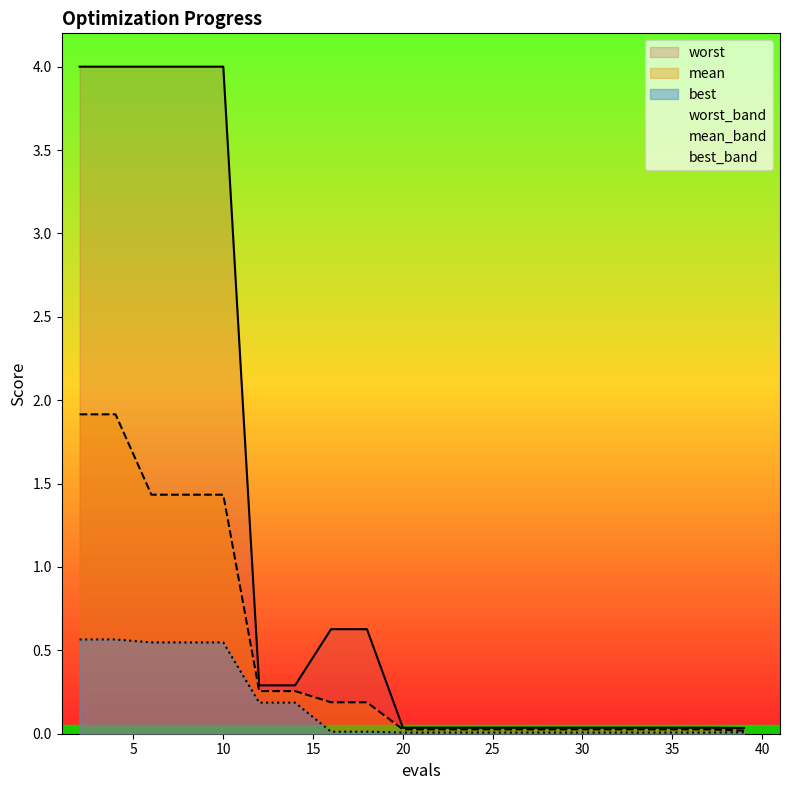

Reading left to right, transcribe all the data shown in this chart.

mean: 1.9	1.9	1.4	1.4	1.4	0.3	0.3	0.2	0.2	0.0	0.0	0.0	0.0	0.0	0.0	0.0	0.0	0.0	0.0	0.0
best: 0.6	0.6	0.5	0.5	0.5	0.2	0.2	0.0	0.0	0.0	0.0	0.0	0.0	0.0	0.0	0.0	0.0	0.0	0.0	0.0
worst: 4.0	4.0	4.0	4.0	4.0	0.3	0.3	0.6	0.6	0.0	0.0	0.0	0.0	0.0	0.0	0.0	0.0	0.0	0.0	0.0